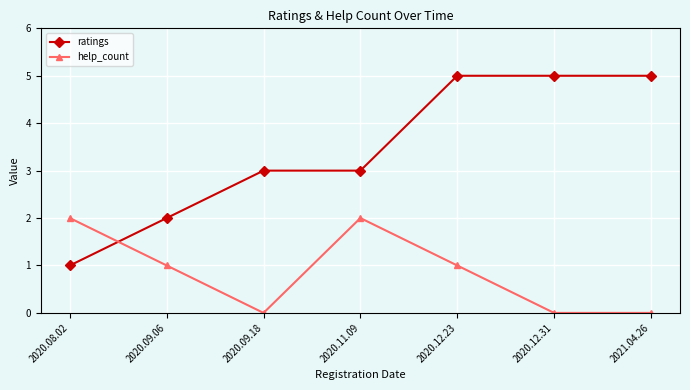

Count the number of data series in this chart.

2